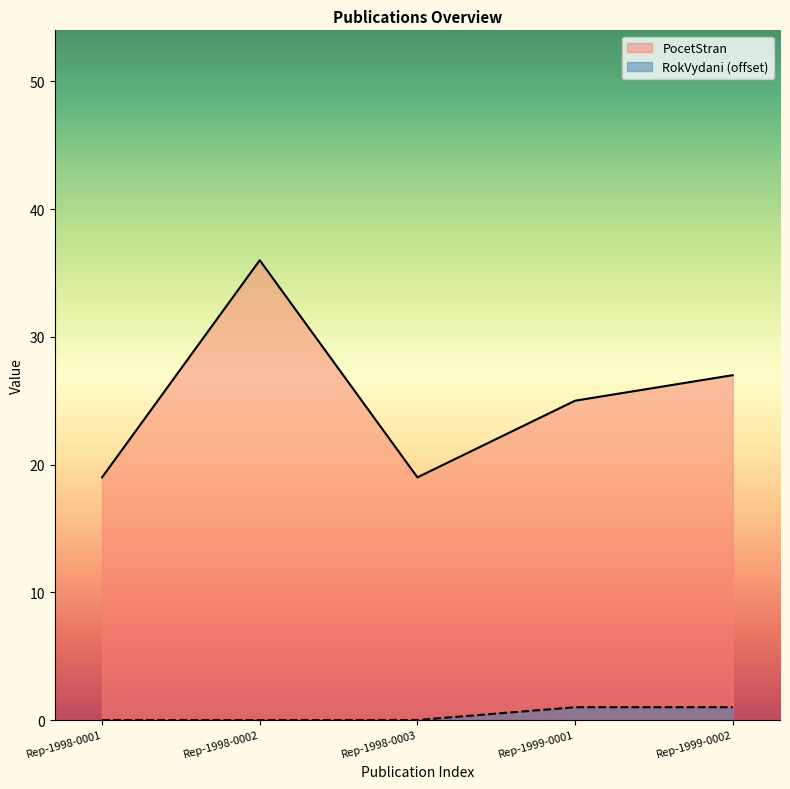

True or false: RokVydani has a value of 0 at Rep-1998-0003.

True